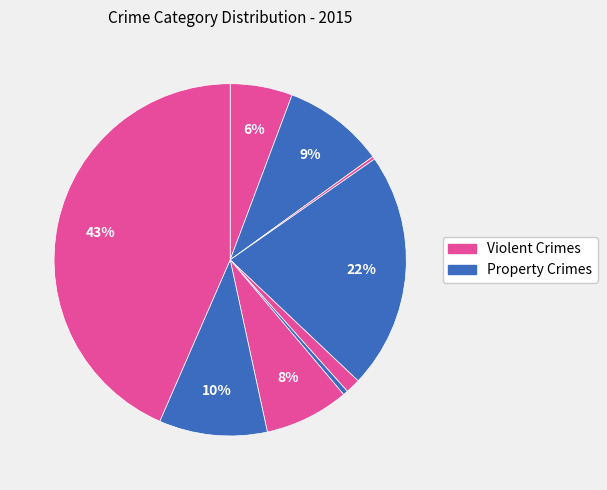

To the nearest percent, what is the difference between the largest and smallest slice percentages?

43%